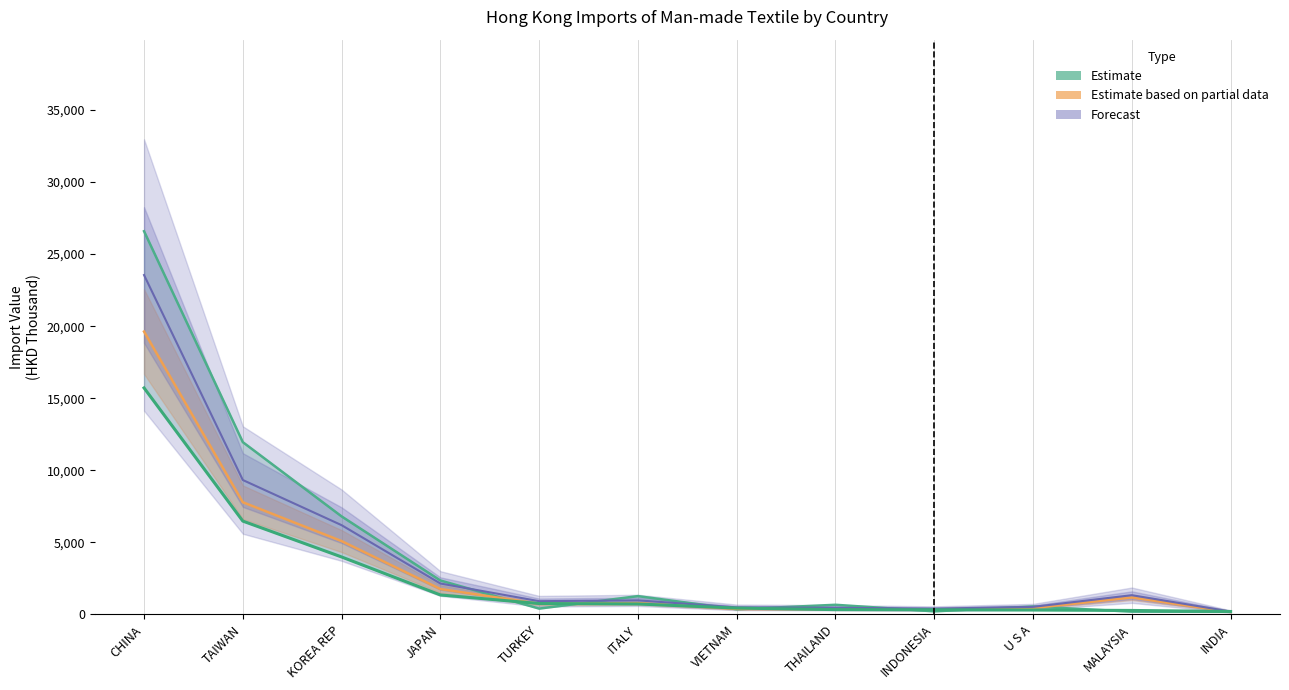

Reading left to right, transcribe all the data shown in this chart.

201612 Estimate: CHINA=26589.4	TAIWAN=11950.0	KOREA REP=6796.6	JAPAN=2348.8	TURKEY=397.8	ITALY=1263.3	VIETNAM=351.2	THAILAND=662.5	INDONESIA=208.6	U S A=541.8	MALAYSIA=185.9	INDIA=173.6
201810 Estimate (partial): CHINA=19623.9	TAIWAN=7779.1	KOREA REP=5083.5	JAPAN=1757.6	TURKEY=732.5	ITALY=778.7	VIETNAM=377.9	THAILAND=360.8	INDONESIA=341.5	U S A=434.8	MALAYSIA=1169.6	INDIA=166.6
201812 Forecast: CHINA=23548.8	TAIWAN=9321.7	KOREA REP=6187.7	JAPAN=2139.0	TURKEY=912.6	ITALY=969.5	VIETNAM=482.7	THAILAND=456.8	INDONESIA=395.6	U S A=517.5	MALAYSIA=1328.3	INDIA=194.6
201910 Estimate: CHINA=15713.7	TAIWAN=6471.1	KOREA REP=3981.9	JAPAN=1344.6	TURKEY=749.7	ITALY=718.6	VIETNAM=433.6	THAILAND=327.1	INDONESIA=313.9	U S A=299.1	MALAYSIA=269.5	INDIA=196.7